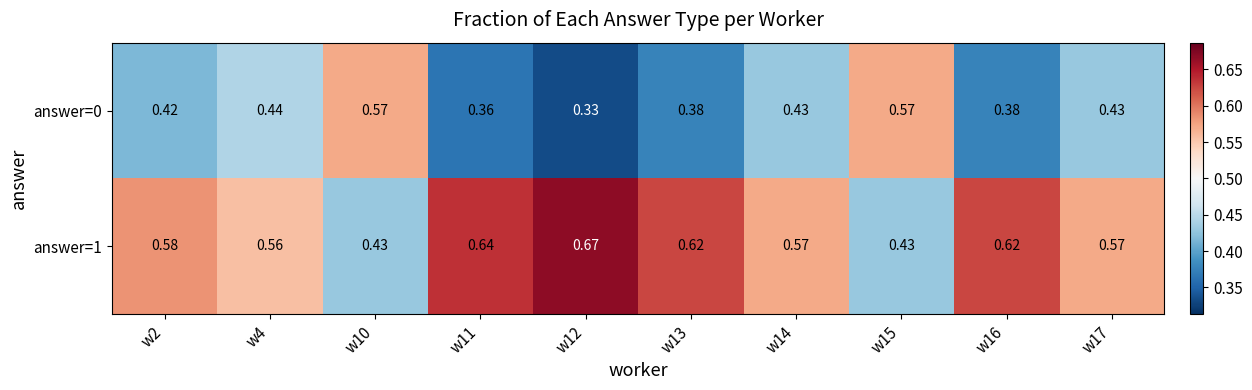

Is the value of answer=0 at w4 greater than the value of answer=1 at w2?

No